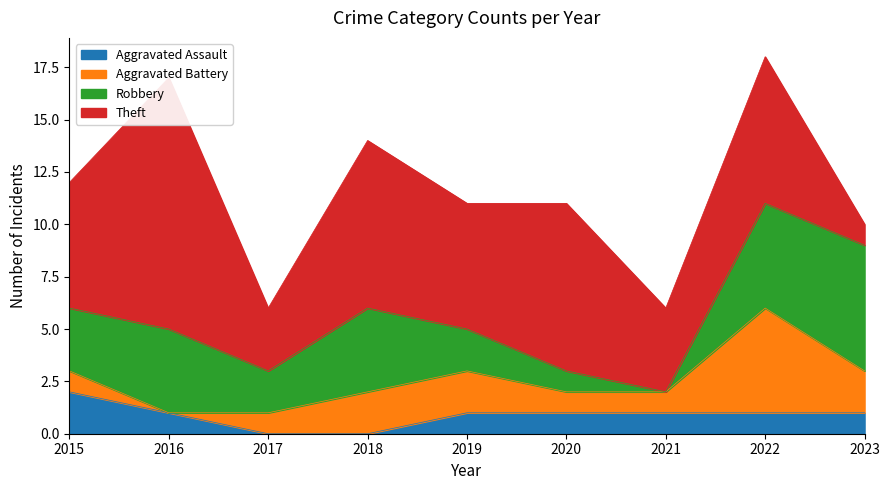

True or false: Aggravated Battery has a value of 2 at 2019.

True